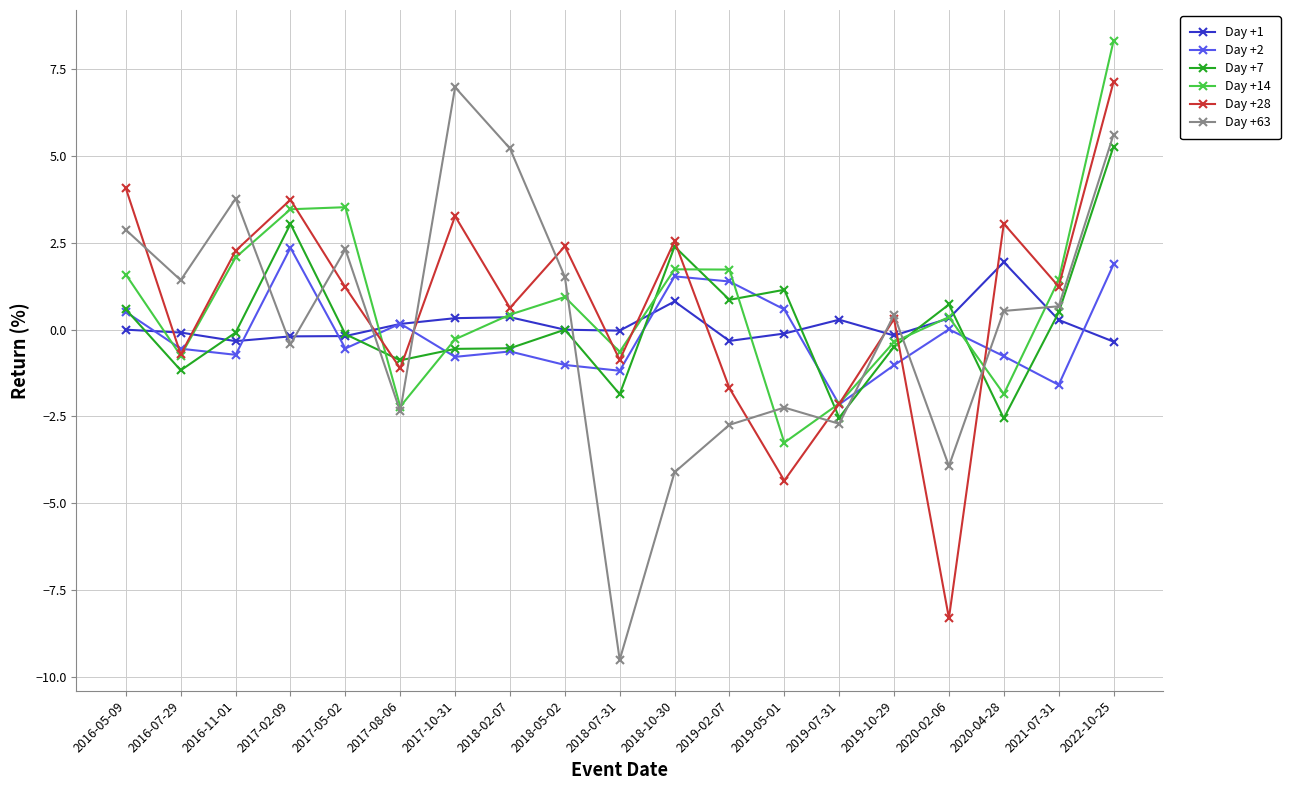

After their last crossing, which series has the higher values: Day +1 or Day +2?

Day +2